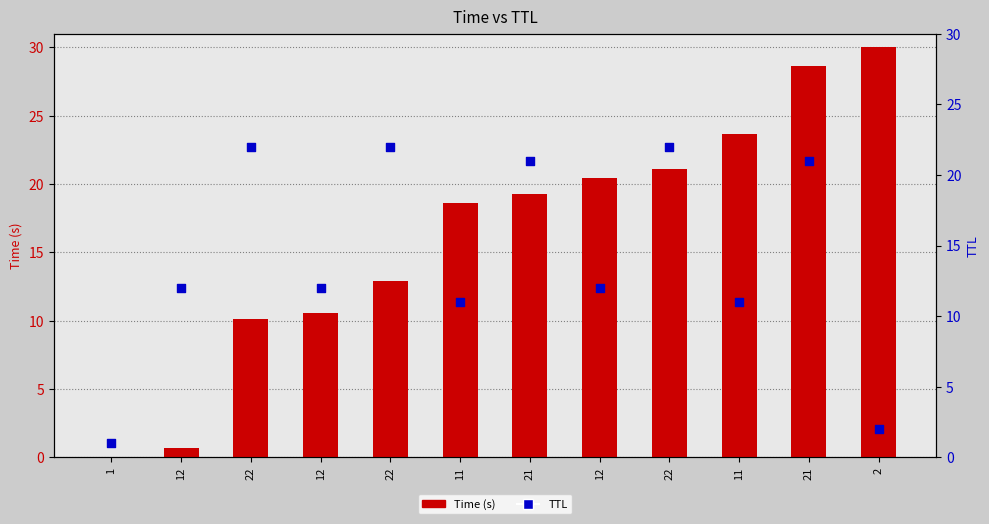

Which series reaches the minimum Y coordinate?

Time (s)